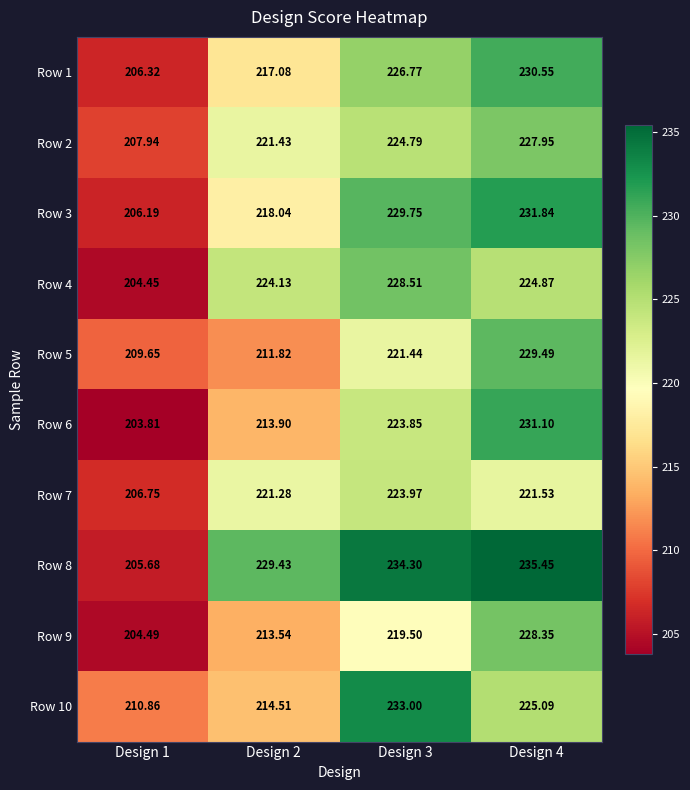

Is the value of Row 6 at Design 4 greater than the value of Row 9 at Design 1?

Yes